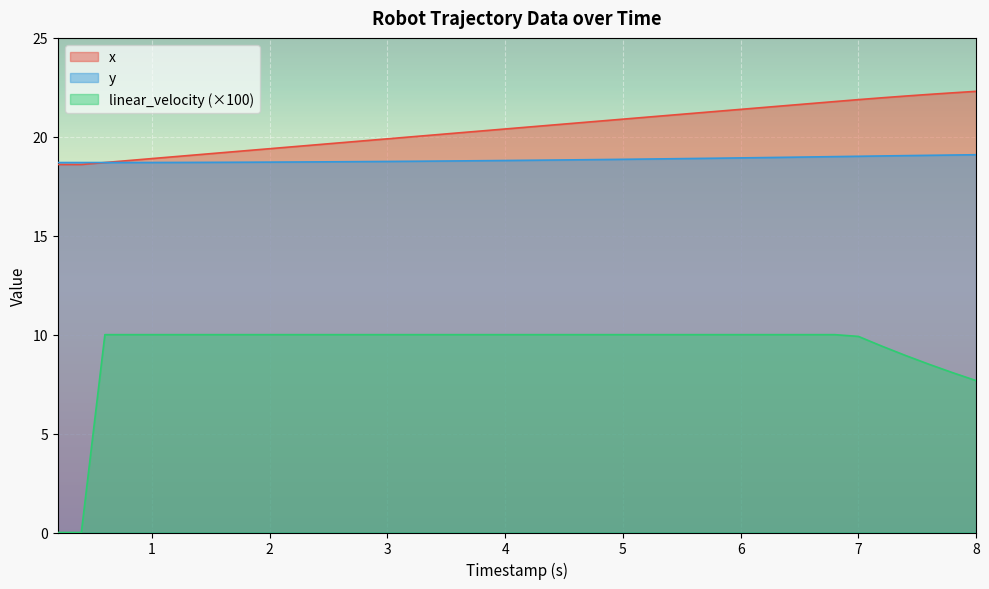

Reading left to right, transcribe all the data shown in this chart.

x: 18.6	18.6	18.7	18.8	18.9	19.0	19.1	19.2	19.3	19.4	19.5	19.6	19.7	19.8	19.9	20.0	20.1	20.2	20.3	20.4	20.5	20.6	20.7	20.8	20.9	21.0	21.1	21.2	21.3	21.4	21.5	21.6	21.7	21.8	21.9	22.0	22.1	22.1	22.2	22.3
y: 18.7	18.7	18.7	18.7	18.7	18.7	18.7	18.7	18.7	18.7	18.7	18.7	18.7	18.7	18.8	18.8	18.8	18.8	18.8	18.8	18.8	18.8	18.8	18.8	18.9	18.9	18.9	18.9	18.9	18.9	18.9	19.0	19.0	19.0	19.0	19.0	19.0	19.1	19.1	19.1
linear_velocity: 0.0	0.0	10.0	10.0	10.0	10.0	10.0	10.0	10.0	10.0	10.0	10.0	10.0	10.0	10.0	10.0	10.0	10.0	10.0	10.0	10.0	10.0	10.0	10.0	10.0	10.0	10.0	10.0	10.0	10.0	10.0	10.0	10.0	10.0	9.9	9.4	8.9	8.5	8.1	7.7